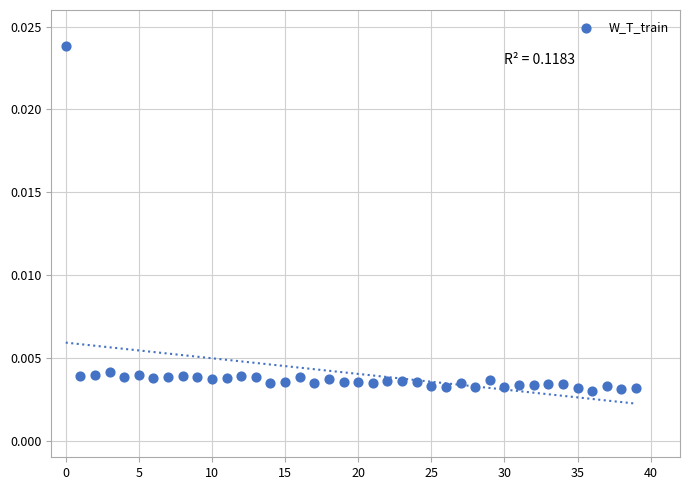

How many data points are displayed?

40